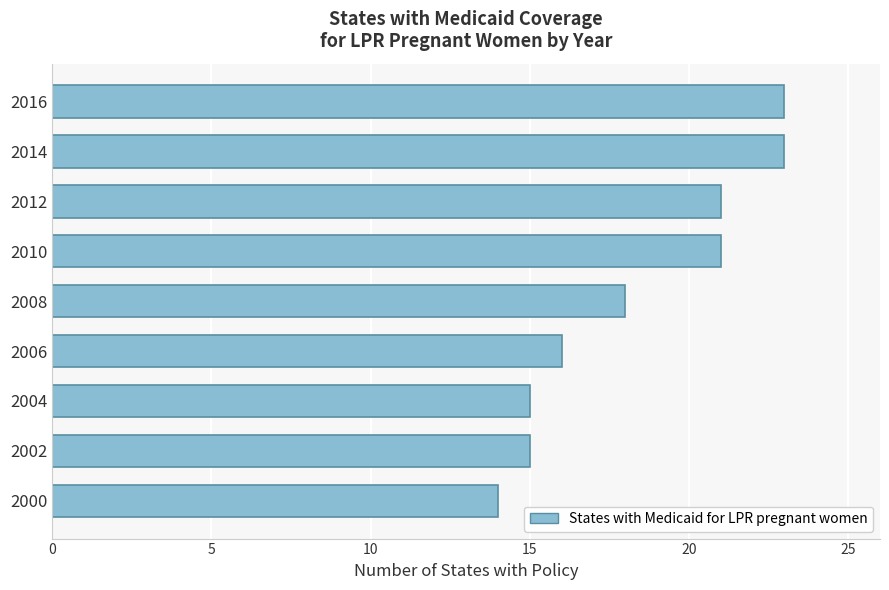

How many bars are there in total?

9